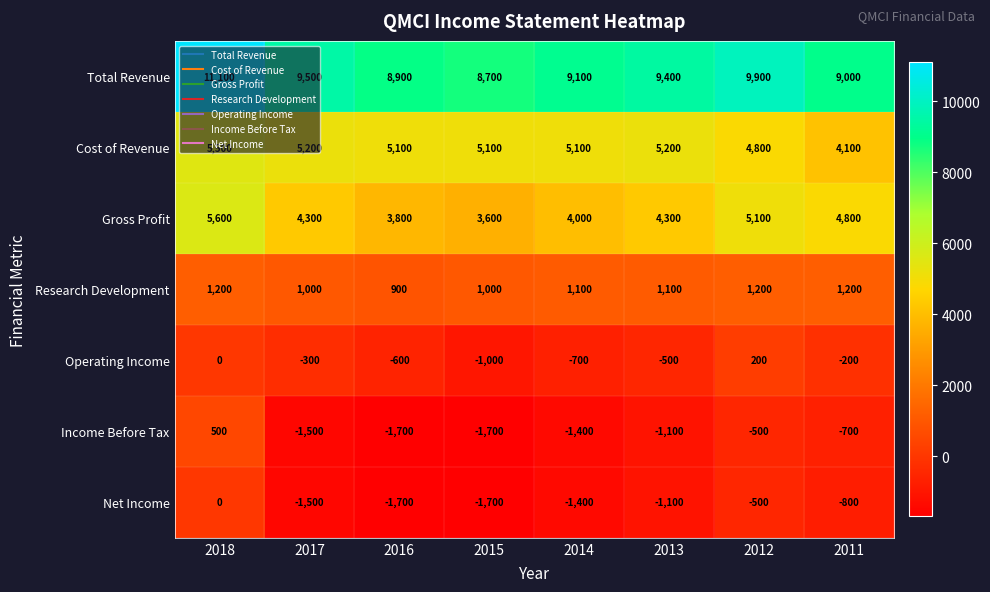

Count the number of categories in the chart.

8